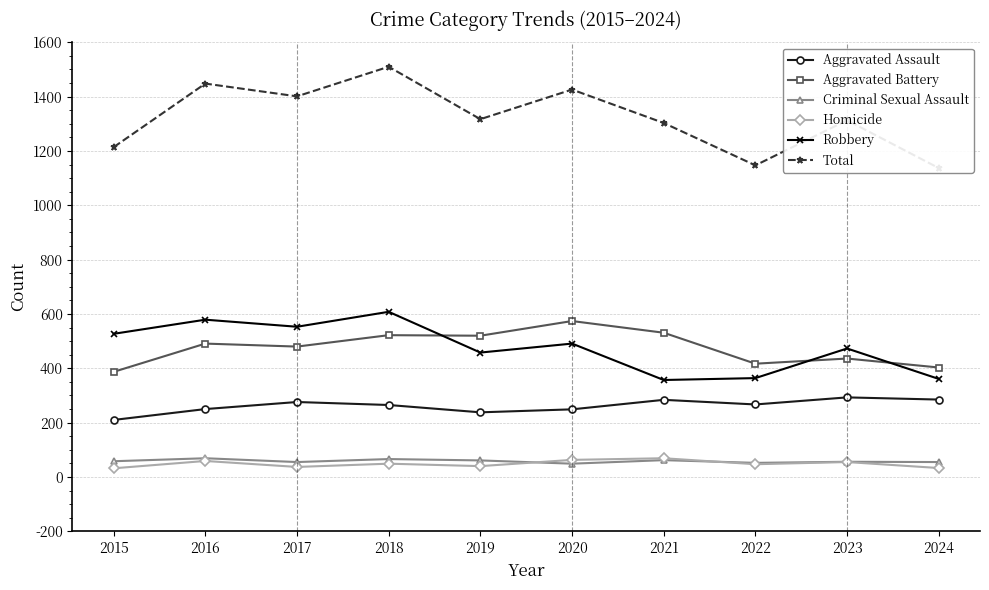

True or false: Homicide and Criminal Sexual Assault cross at least once.

True